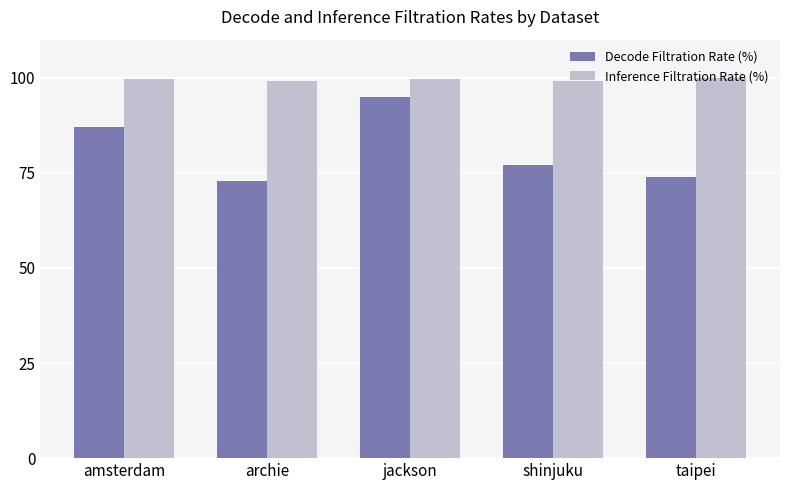

List the series in order of their peak value, lowest first.

Decode Filtration Rate (%), Inference Filtration Rate (%)